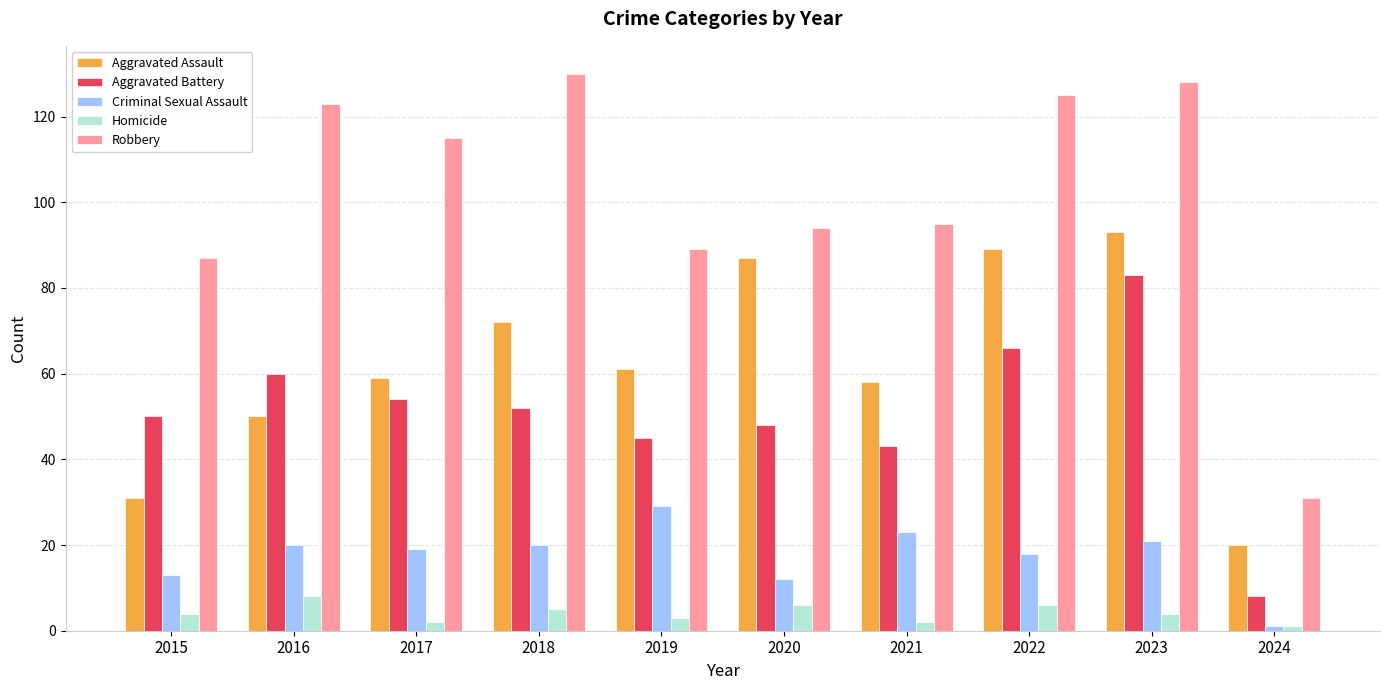

List the labels in order of Aggravated Battery value, smallest first.

2024, 2021, 2019, 2020, 2015, 2018, 2017, 2016, 2022, 2023